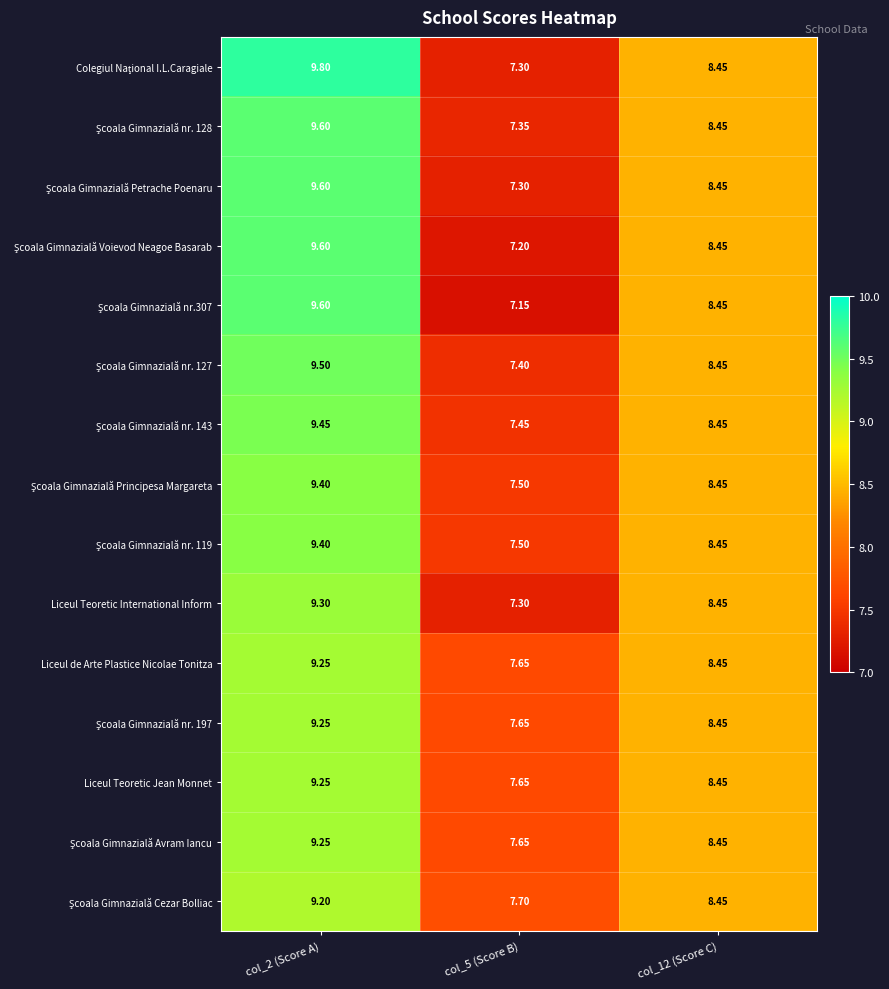

How many values in the Liceul de Arte Plastice Nicolae Tonitza series are below 8?

1